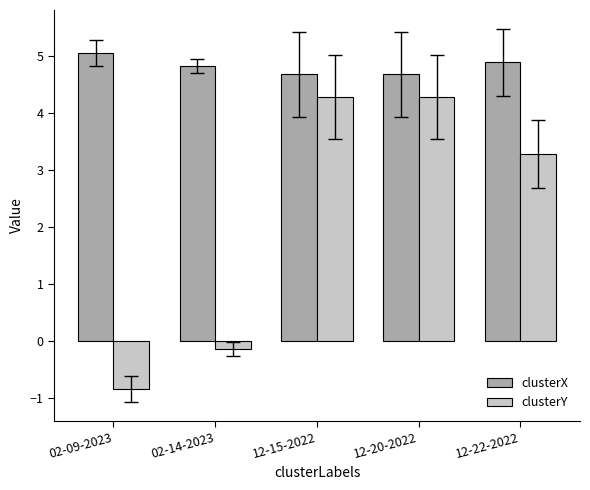

Is the value of clusterX at 12-22-2022 greater than the value of clusterY at 12-15-2022?

Yes